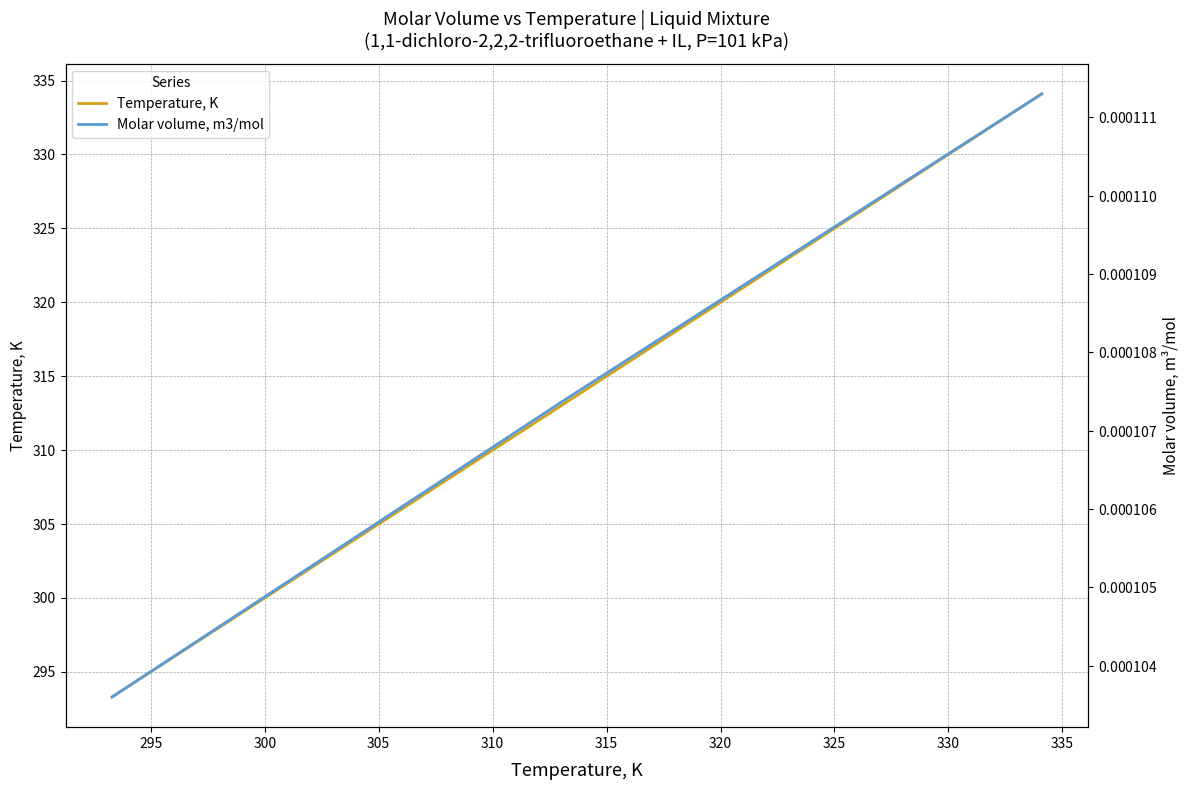

Reading left to right, extract all data points from this chart.

Temperature, K: 293.3	313.2	334.1
Molar volume, m3/mol: 0.0	0.0	0.0